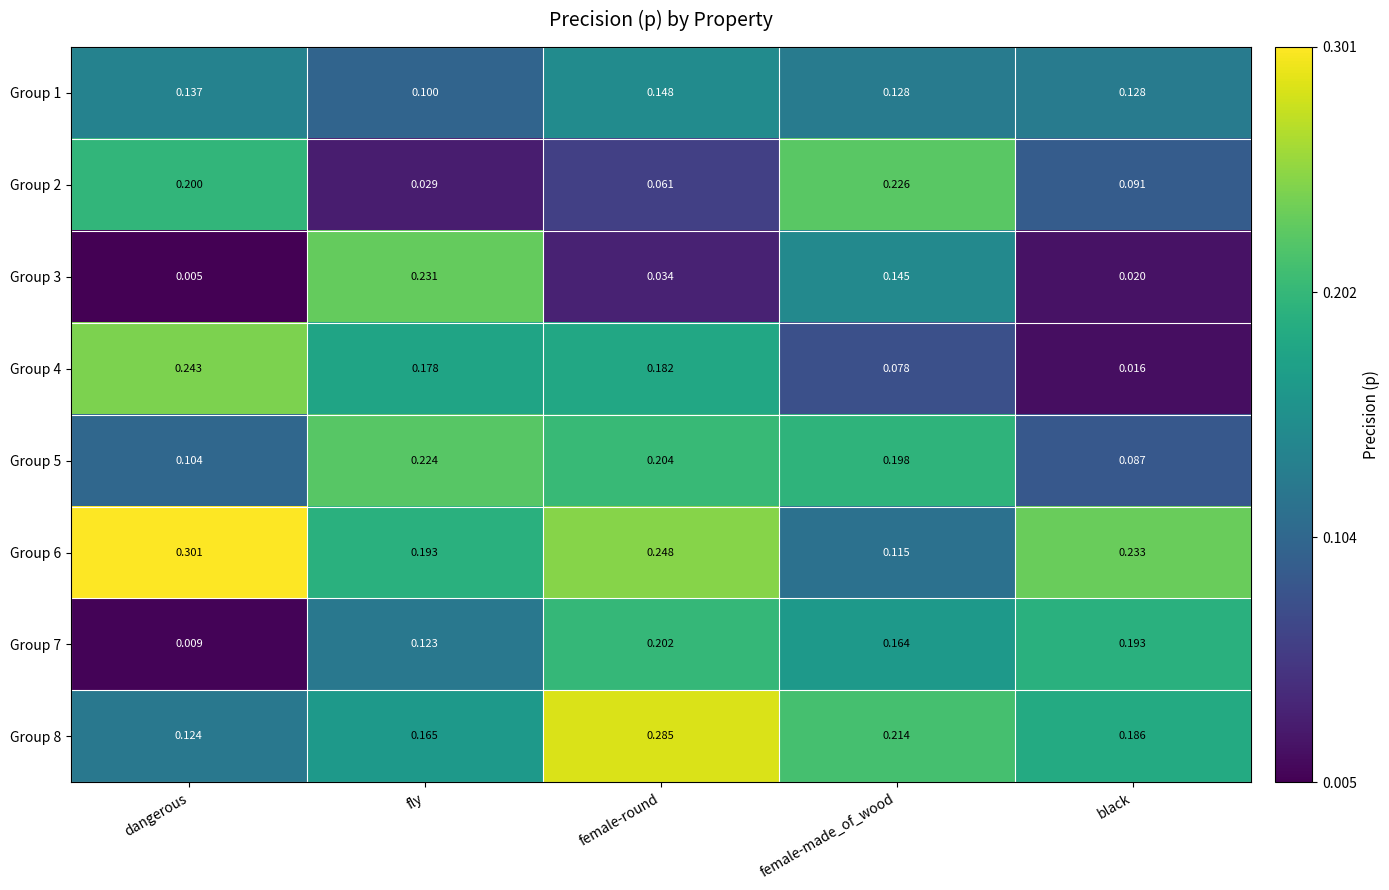

Which category has the highest value across all series?

dangerous